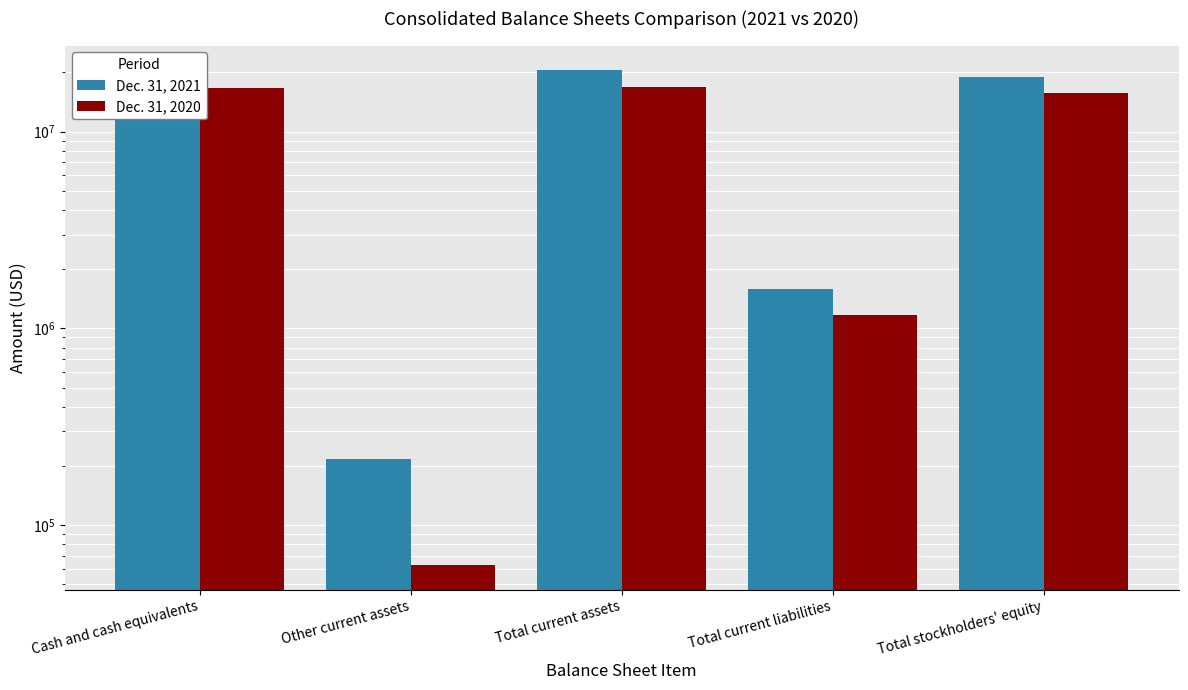

What is the maximum value for Dec. 31, 2020?

16799799